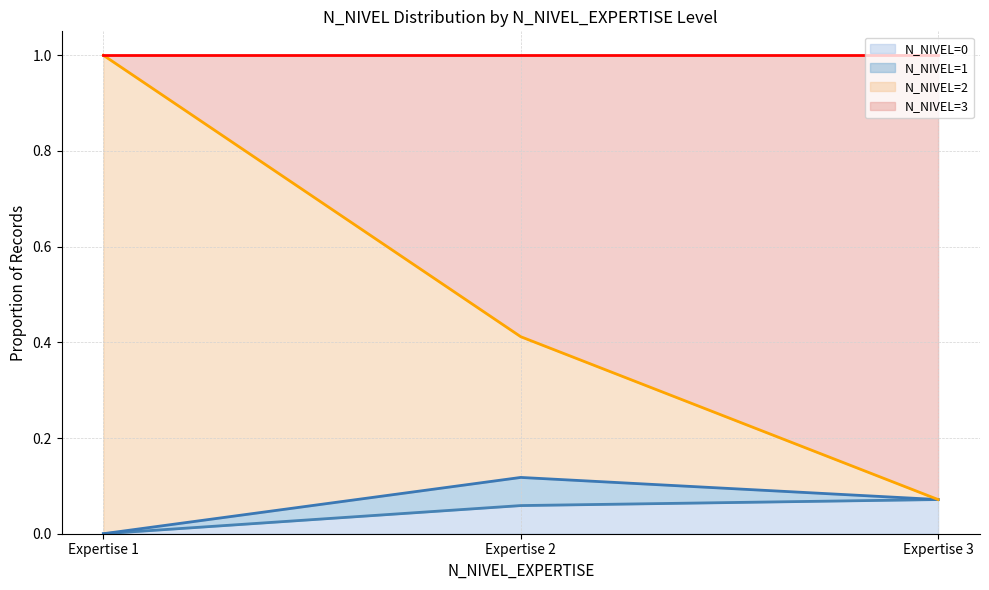

At how many categories does at least one series exceed 0?

3